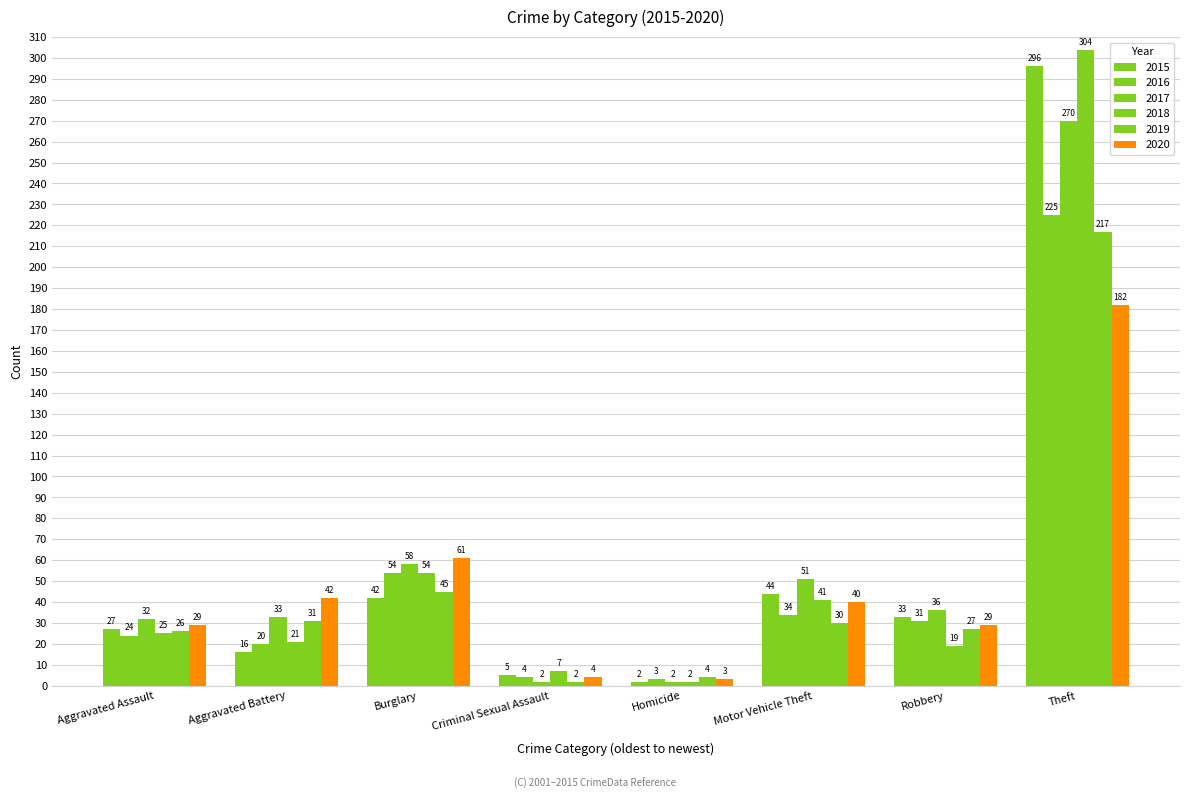

At how many categories does at least one series exceed 34?

5